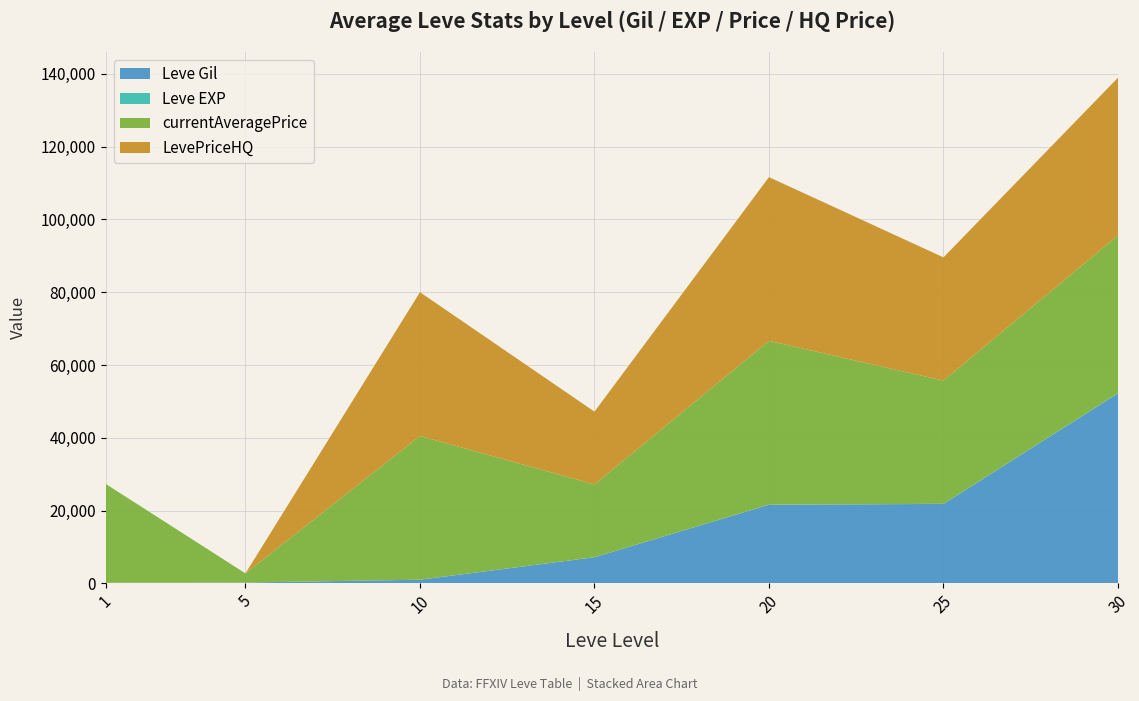

Reading left to right, what are all the values shown in this chart?

Leve Gil: 160	220	990	7170	21600	21830	52220
Leve EXP: 1	5	9	7	21	21	52
currentAveragePrice: 27128	2507	39500	20000	45000	33857	43333
LevePriceHQ: 0	0	39500	20000	45000	33857	43333